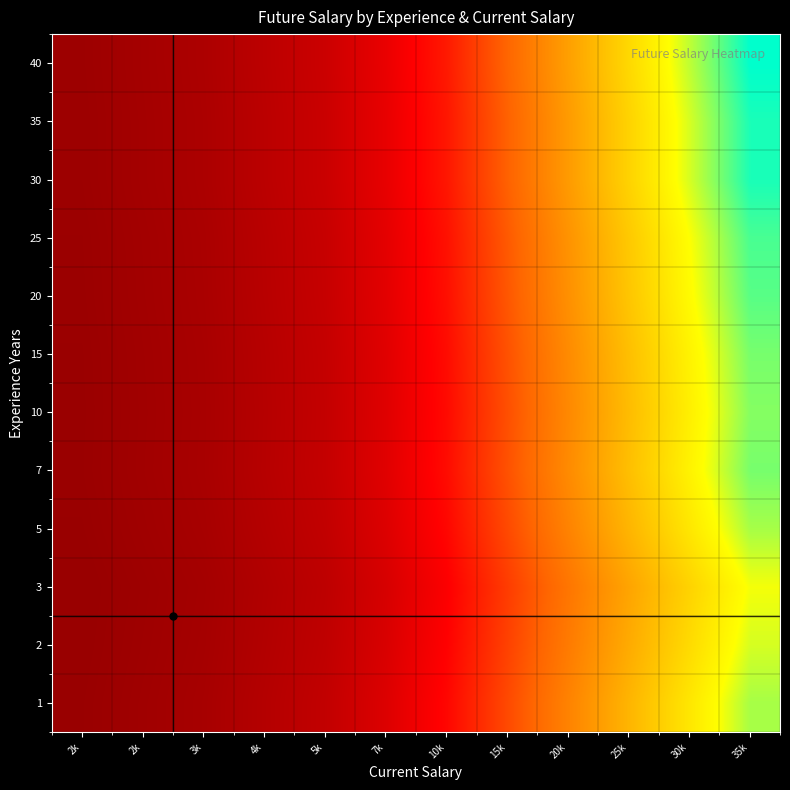

Reading right to left, what are all the values shown in this chart?

1: 35k=43750.0	30k=37500.0	25k=31250.0	20k=25000.0	15k=18750.0	10k=12500.0	7k=8750.0	5k=6250.0	4k=5000.0	3k=3750.0	2k=3125.0	2k=2500.0
2: 35k=42000.0	30k=36000.0	25k=30000.0	20k=24000.0	15k=18000.0	10k=12000.0	7k=8400.0	5k=6000.0	4k=4800.0	3k=3600.0	2k=3000.0	2k=2400.0
3: 35k=40833.3	30k=35000.0	25k=29166.7	20k=23333.3	15k=17500.0	10k=11666.7	7k=8166.7	5k=5833.3	4k=4666.7	3k=3500.0	2k=2916.7	2k=2333.3
5: 35k=43750.0	30k=37500.0	25k=31250.0	20k=25000.0	15k=18750.0	10k=12500.0	7k=8750.0	5k=6250.0	4k=5000.0	3k=3750.0	2k=3125.0	2k=2500.0
7: 35k=45500.0	30k=39000.0	25k=32500.0	20k=26000.0	15k=19500.0	10k=13000.0	7k=9100.0	5k=6500.0	4k=5200.0	3k=3900.0	2k=3250.0	2k=2600.0
10: 35k=45000.0	30k=38571.4	25k=32142.9	20k=25714.3	15k=19285.7	10k=12857.1	7k=9000.0	5k=6428.6	4k=5142.9	3k=3857.1	2k=3214.3	2k=2571.4
15: 35k=45500.0	30k=39000.0	25k=32500.0	20k=26000.0	15k=19500.0	10k=13000.0	7k=9100.0	5k=6500.0	4k=5200.0	3k=3900.0	2k=3250.0	2k=2600.0
20: 35k=46666.7	30k=40000.0	25k=33333.3	20k=26666.7	15k=20000.0	10k=13333.3	7k=9333.3	5k=6666.7	4k=5333.3	3k=4000.0	2k=3333.3	2k=2666.7
25: 35k=47250.0	30k=40500.0	25k=33750.0	20k=27000.0	15k=20250.0	10k=13500.0	7k=9450.0	5k=6750.0	4k=5400.0	3k=4050.0	2k=3375.0	2k=2700.0
30: 35k=49000.0	30k=42000.0	25k=35000.0	20k=28000.0	15k=21000.0	10k=14000.0	7k=9800.0	5k=7000.0	4k=5600.0	3k=4200.0	2k=3500.0	2k=2800.0
35: 35k=49000.0	30k=42000.0	25k=35000.0	20k=28000.0	15k=21000.0	10k=14000.0	7k=9800.0	5k=7000.0	4k=5600.0	3k=4200.0	2k=3500.0	2k=2800.0
40: 35k=50000.0	30k=42857.1	25k=35714.3	20k=28571.4	15k=21428.6	10k=14285.7	7k=10000.0	5k=7142.9	4k=5714.3	3k=4285.7	2k=3571.4	2k=2857.1